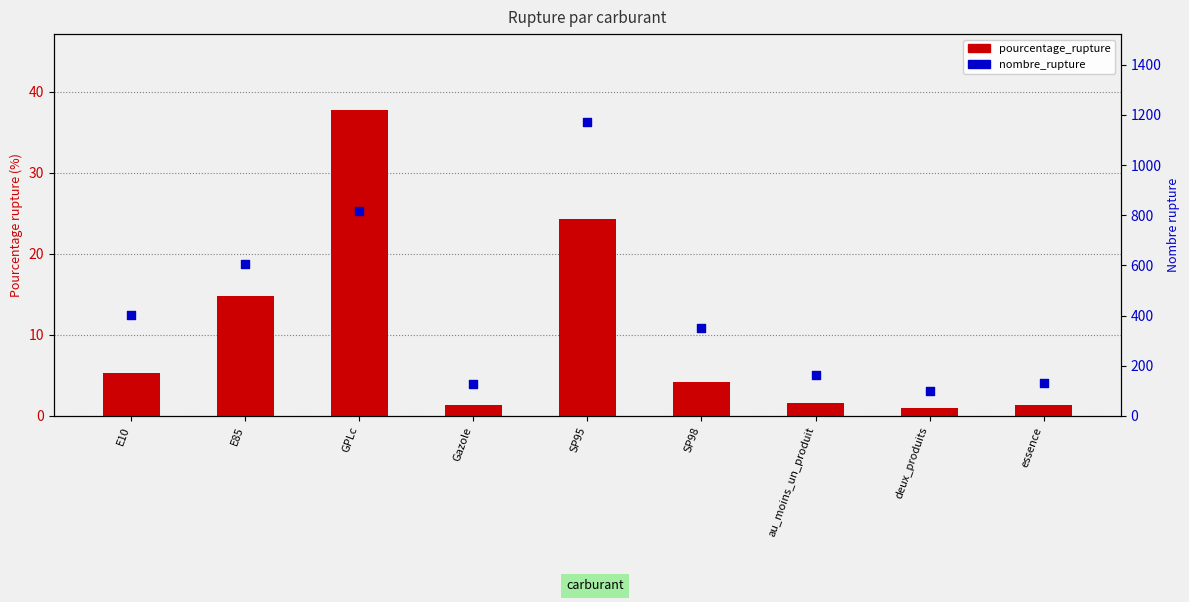

Which series reaches the maximum Y coordinate?

nombre_rupture